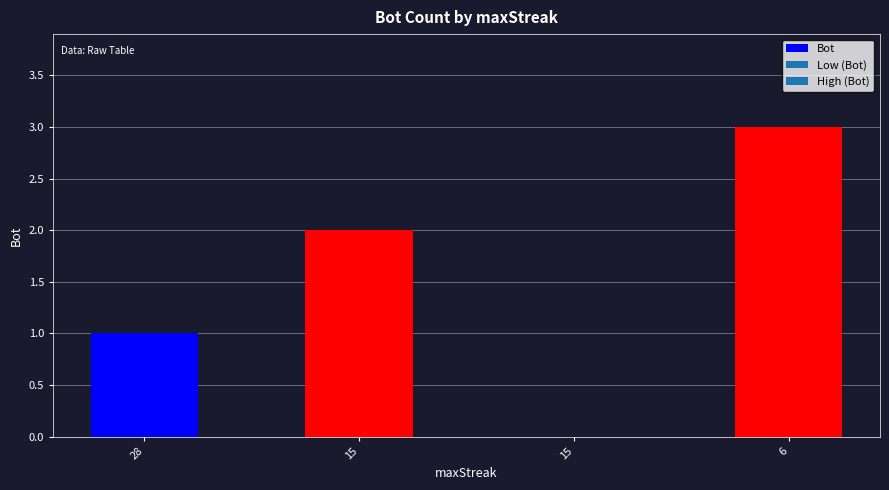

Are the bars horizontal?

No